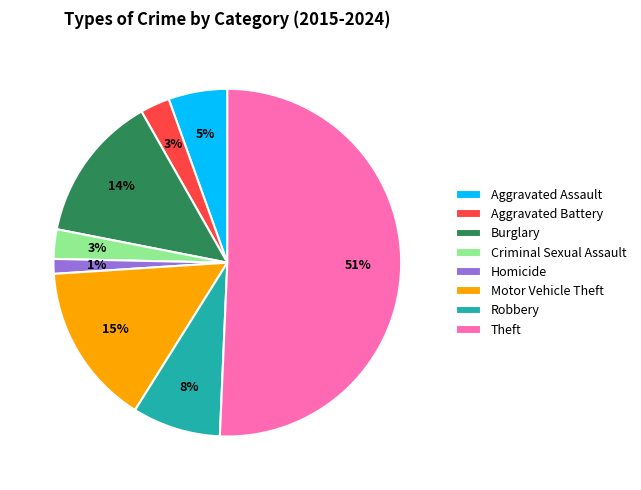

Is Motor Vehicle Theft the majority of the pie?

No